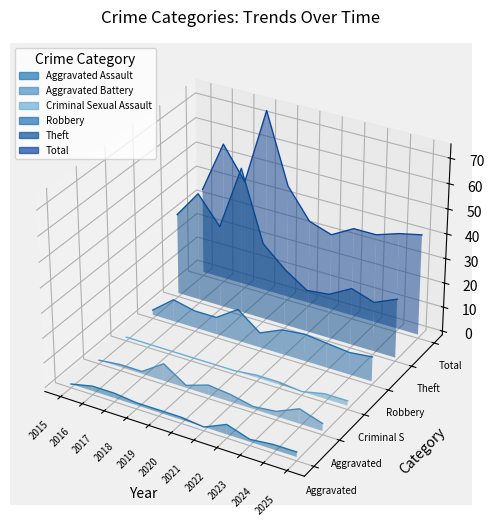

Rank the categories by Total value from highest to lowest.

2018, 2016, 2017, 2019, 2015, 2020, 2022, 2024, 2021, 2023, 2025